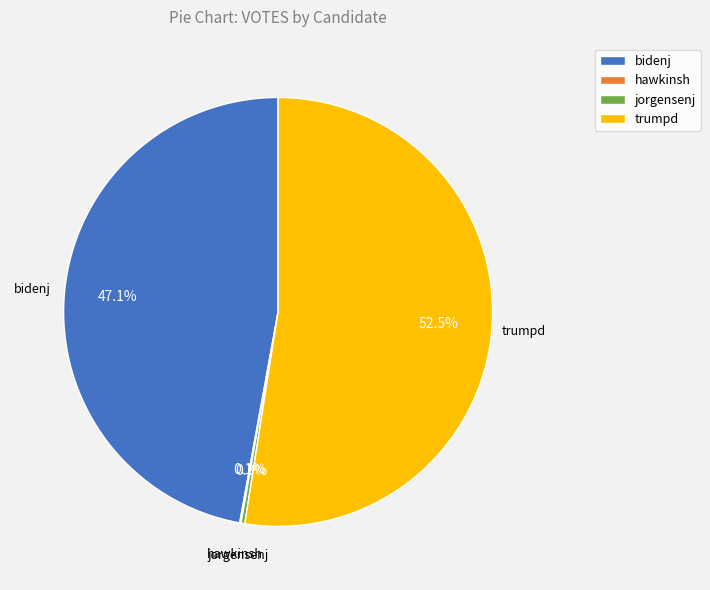

Which slice is the largest?

trumpd